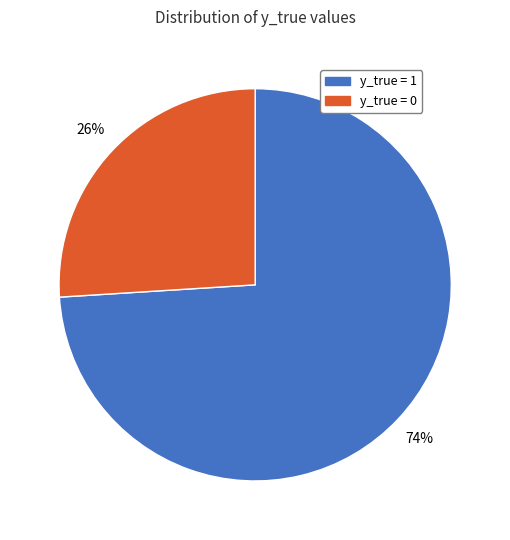

Does any single category account for the majority?

Yes